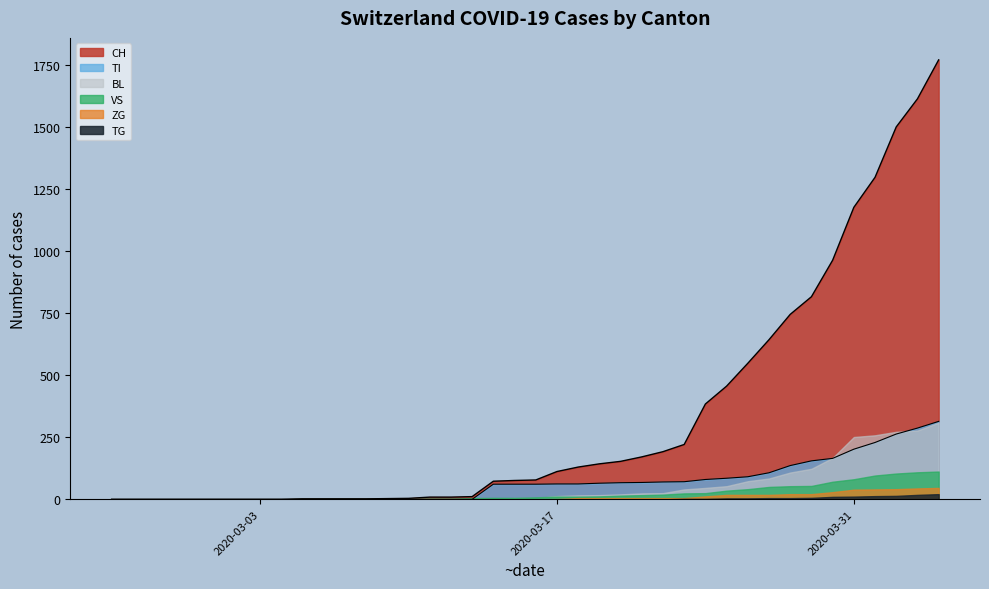

Count the number of data series in this chart.

6